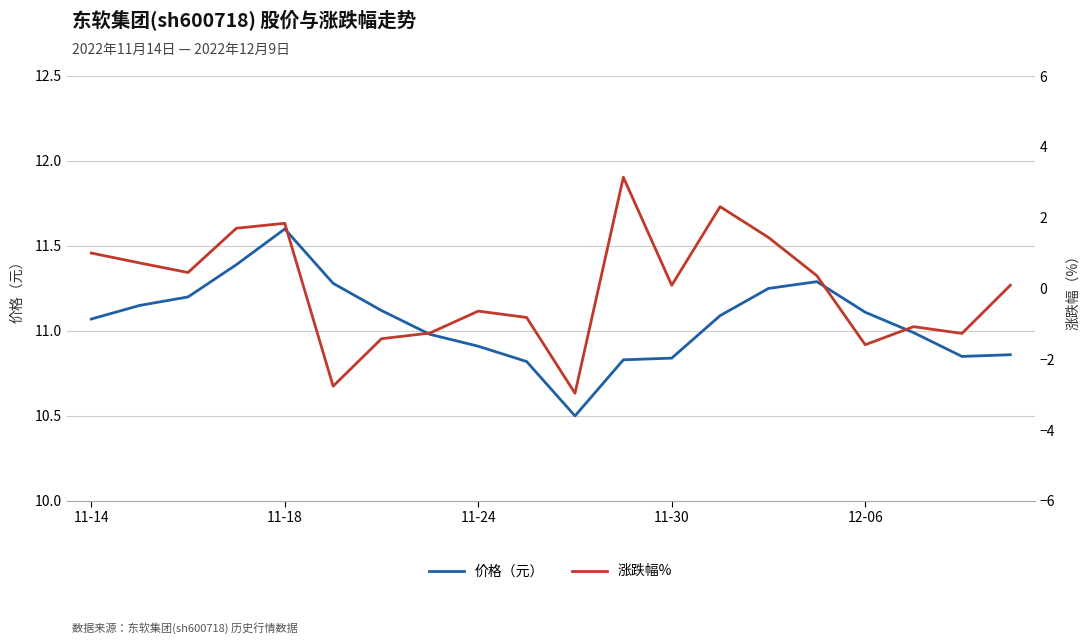

The 价格（元） series shows 16.6 at 12-06. True or false?

False